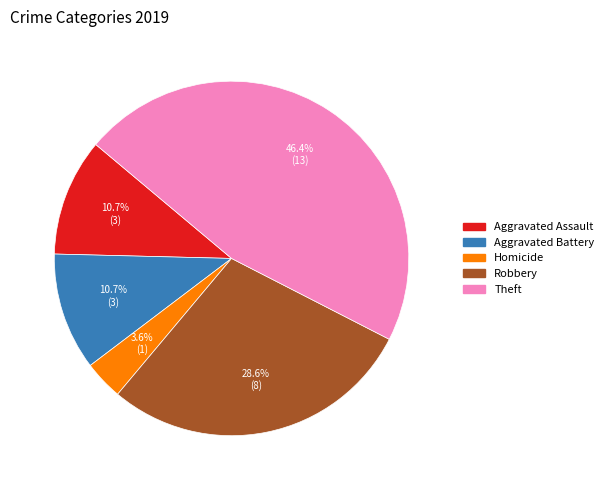

Is there any slice that represents more than half of the pie?

No